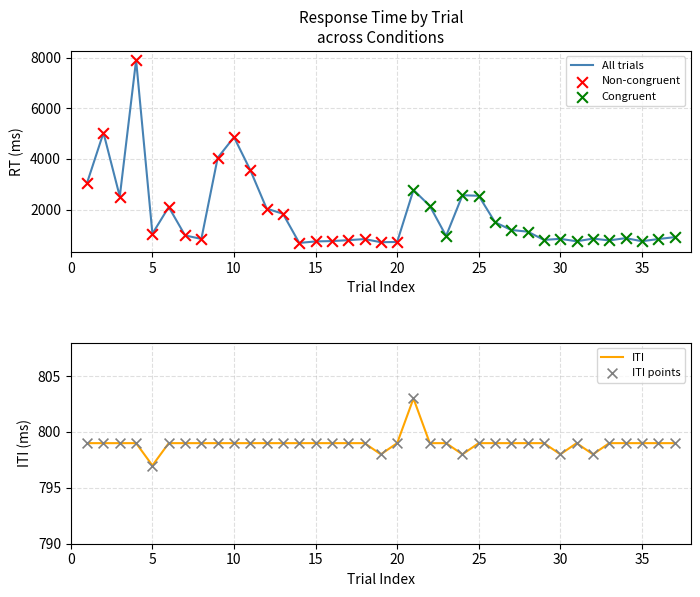

Which series contains the highest Y value?

RT